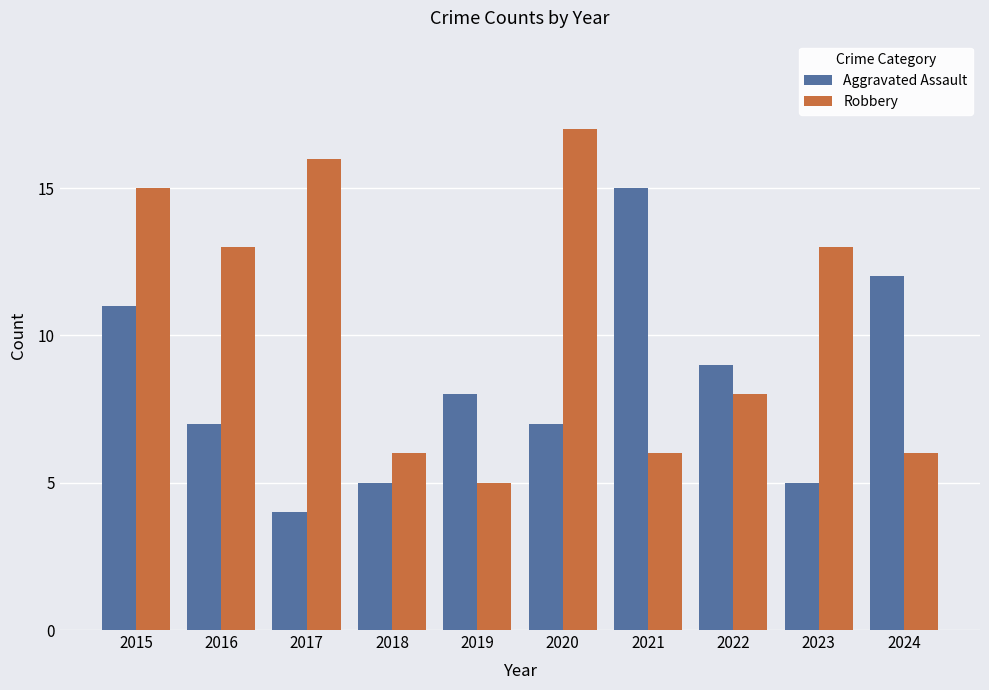

Which series has the largest total across all categories?

Robbery